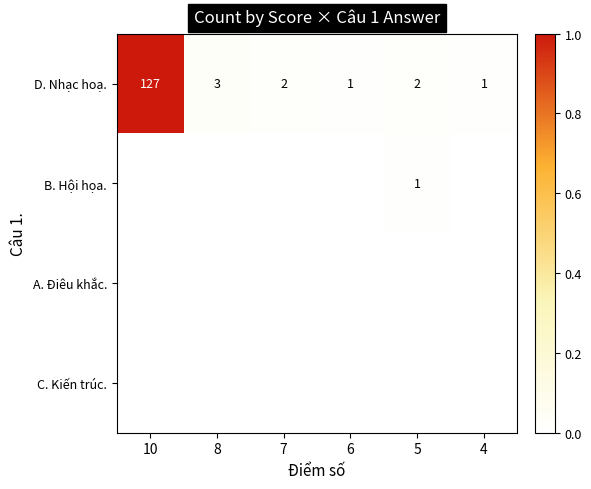

The D. Nhạc hoạ. series shows 127 at 10. True or false?

True